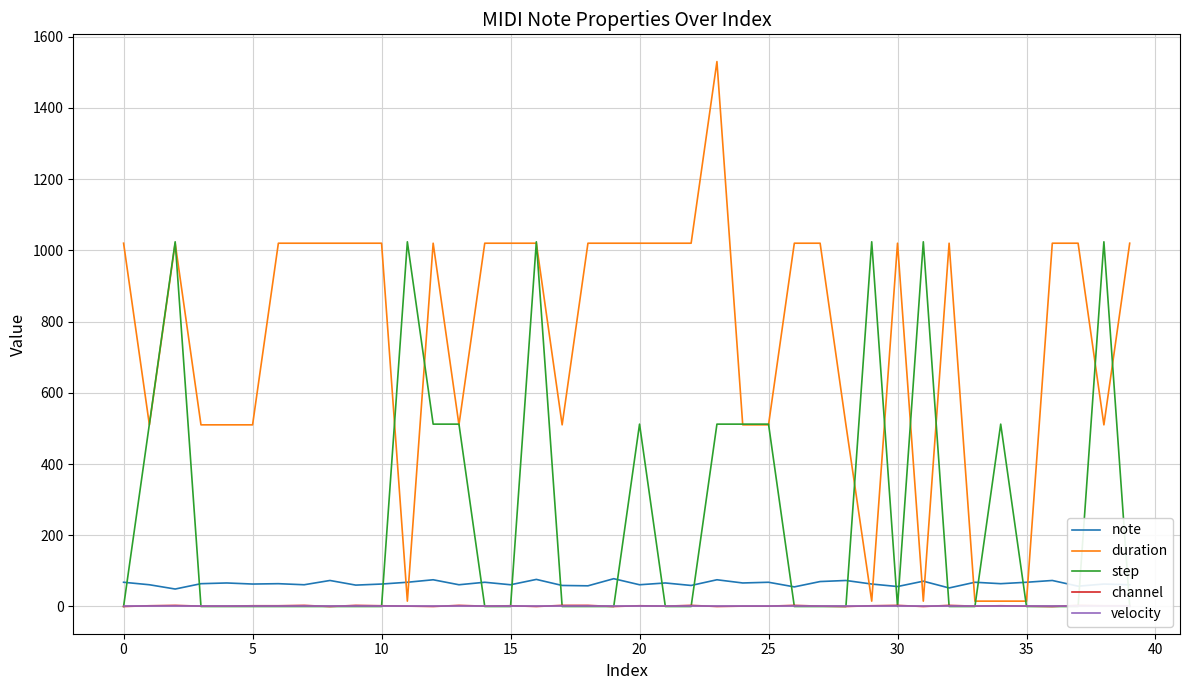

What is the label of the 7th point from the right?

33